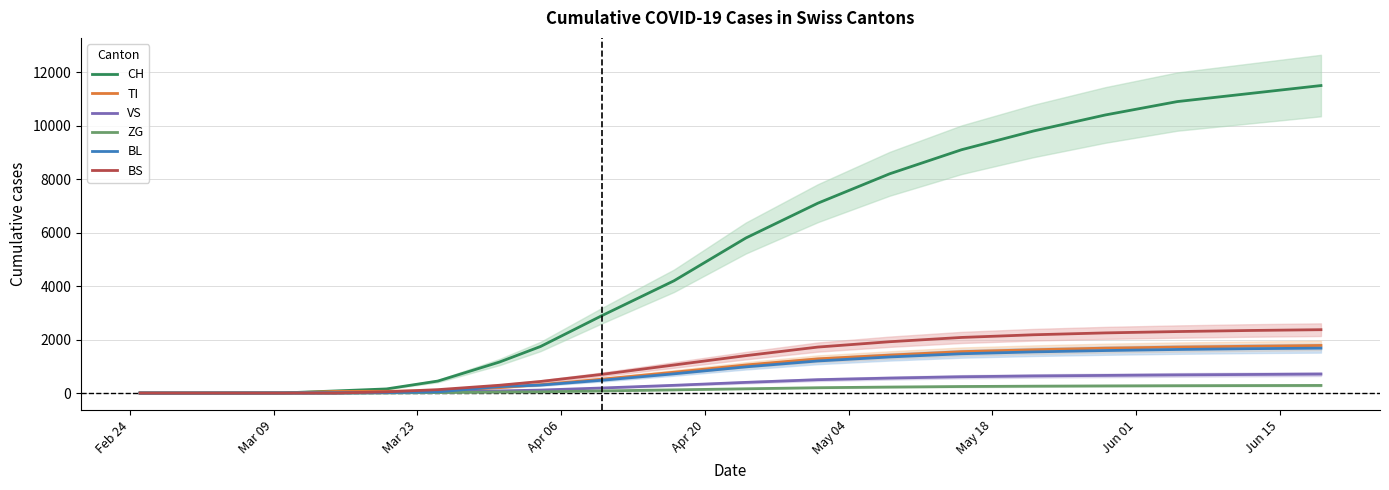

Reading left to right, transcribe all the data shown in this chart.

CH: 0	0	2	6	79	155	449	1160	1742	2900	4200	5800	7100	8200	9100	9800	10400	10900	11200	11500
TI: 0	0	0	0	61	67	85	202	314	520	780	1050	1280	1420	1550	1620	1680	1720	1750	1780
VS: 0	0	2	2	6	15	35	81	112	190	290	400	500	560	610	640	660	680	695	710
ZG: 0	0	0	0	0	5	18	39	46	80	120	160	200	225	245	258	268	275	280	285
BL: 0	0	0	2	5	18	46	242	298	480	720	980	1200	1350	1470	1540	1590	1630	1660	1680
BS: 0	0	0	0	0	46	128	292	434	700	1050	1400	1720	1920	2080	2180	2250	2300	2340	2370